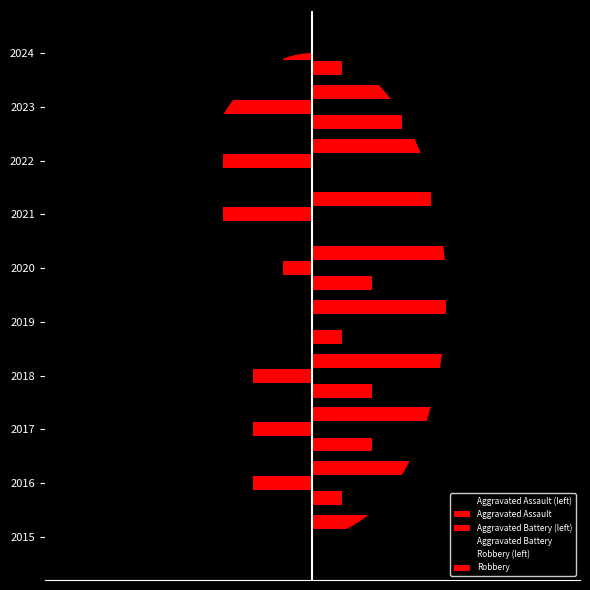

Reading right to left, transcribe all the data shown in this chart.

Aggravated Assault (left): -1	-3	0	0	-2	-1	-2	-2	-1	0
Aggravated Assault: 1	3	0	0	2	1	2	2	1	0
Aggravated Battery (left): -1	-4	-3	-3	-1	0	-2	-2	-2	0
Aggravated Battery: 1	4	3	3	1	0	2	2	2	0
Robbery (left): -1	-5	-8	-4	-7	-5	-5	-7	-7	-6
Robbery: 1	5	8	4	7	5	5	7	7	6